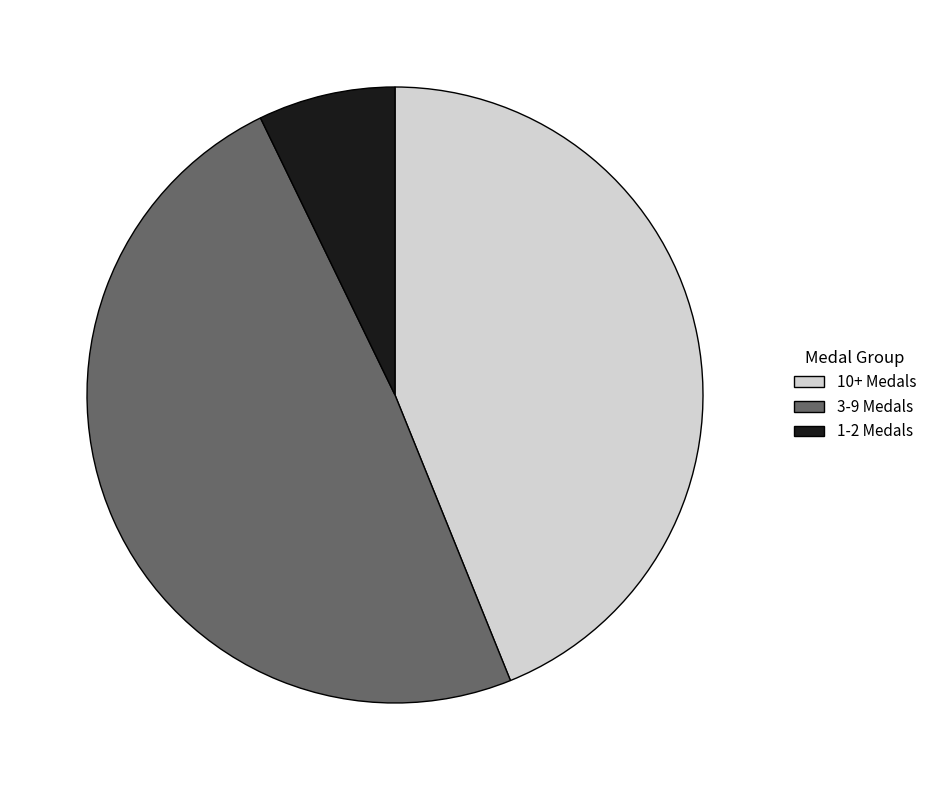

Is the sum of 10+ Medals and 3-9 Medals greater than half?

Yes